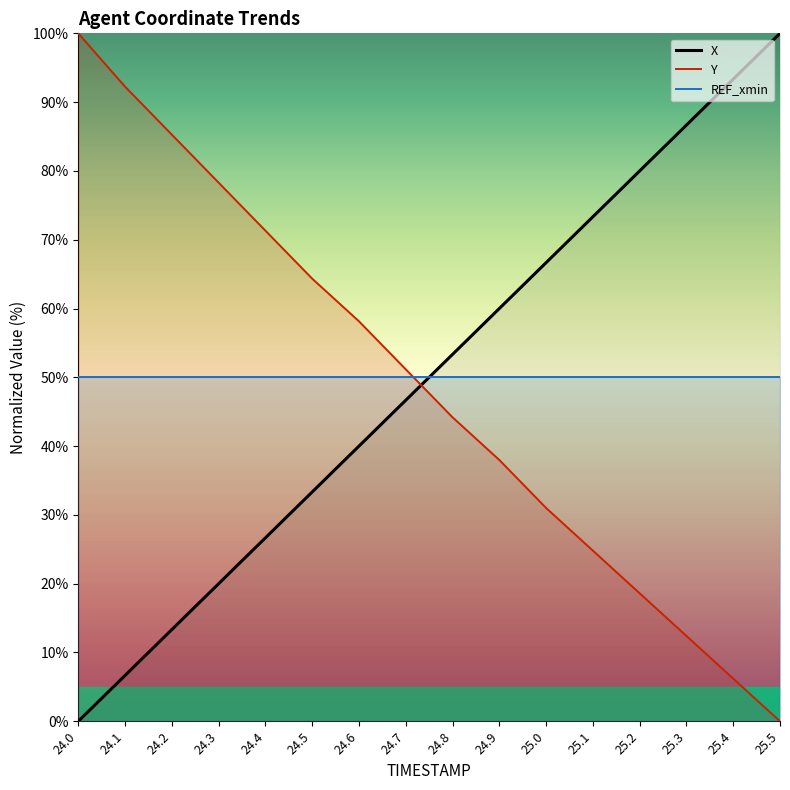

List the series in order of their overall mean, lowest first.

Y, X